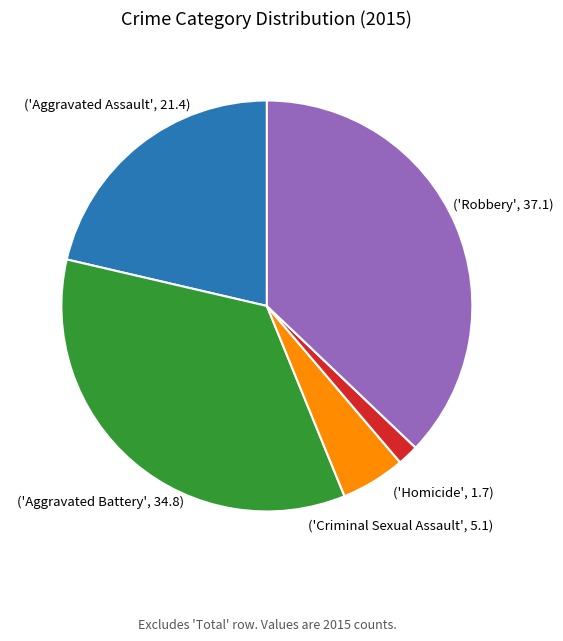

Is there any slice that represents more than half of the pie?

No